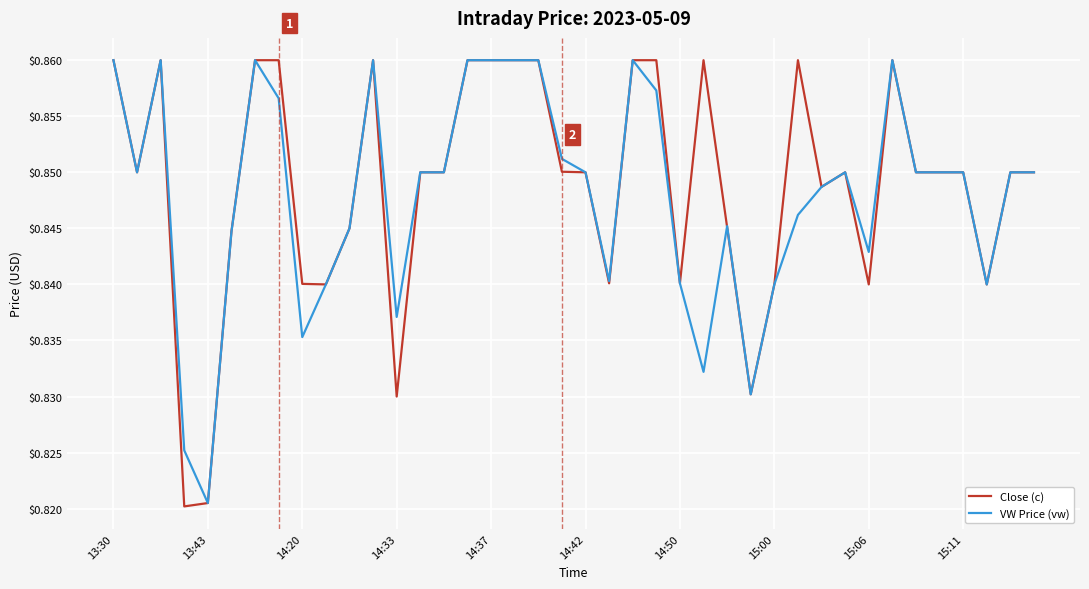

Which series has the largest range (max minus min)?

Close (c)